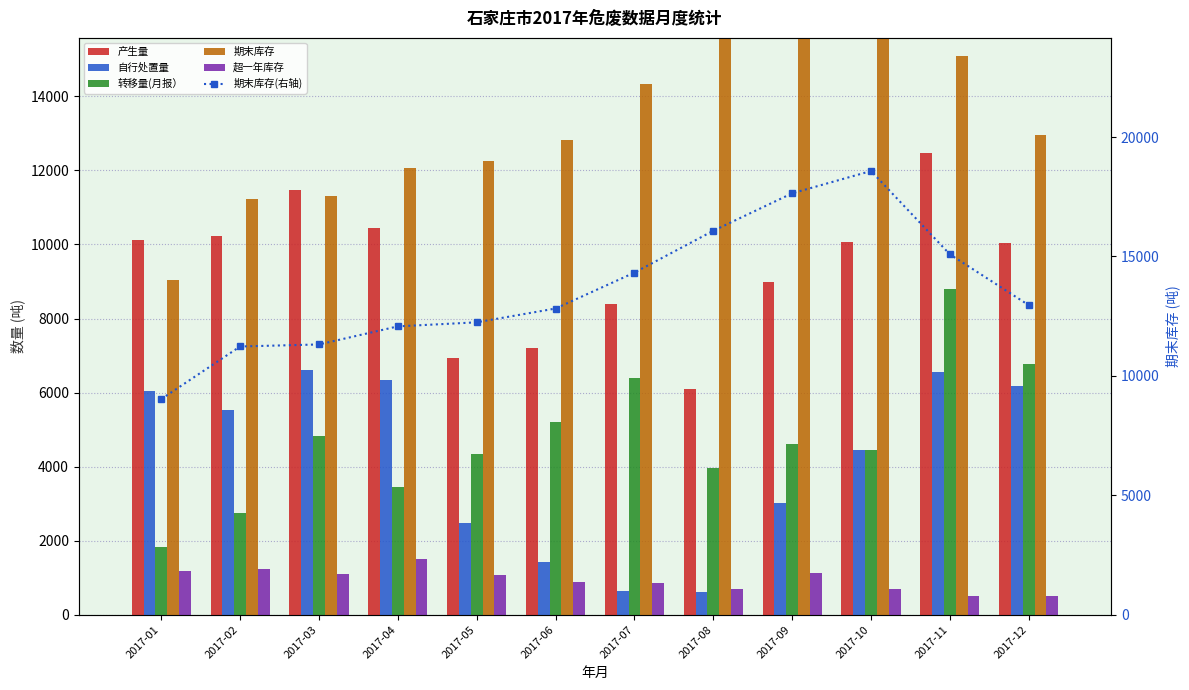

Reading left to right, list all the values displayed in this chart.

产生量: 2017-01=10121.8	2017-02=10220.5	2017-03=11477.3	2017-04=10457.0	2017-05=6938.8	2017-06=7205.5	2017-07=8398.8	2017-08=6109.7	2017-09=8985.9	2017-10=10065.0	2017-11=12462.9	2017-12=10041.4
自行处置量: 2017-01=6053.2	2017-02=5519.2	2017-03=6603.7	2017-04=6329.9	2017-05=2477.6	2017-06=1424.6	2017-07=654.6	2017-08=622.2	2017-09=3023.6	2017-10=4449.6	2017-11=6547.8	2017-12=6187.0
转移量(月报）: 2017-01=1841.7	2017-02=2743.3	2017-03=4838.7	2017-04=3449.6	2017-05=4353.6	2017-06=5217.5	2017-07=6400.9	2017-08=3960.0	2017-09=4614.0	2017-10=4446.8	2017-11=8806.3	2017-12=6760.3
期末库存: 2017-01=9029.2	2017-02=11230.6	2017-03=11315.3	2017-04=12072.5	2017-05=12242.2	2017-06=12819.7	2017-07=14324.0	2017-08=16074.3	2017-09=17643.1	2017-10=18576.3	2017-11=15087.7	2017-12=12960.0
超一年库存: 2017-01=1194.6	2017-02=1224.4	2017-03=1106.2	2017-04=1518.5	2017-05=1066.5	2017-06=890.8	2017-07=861.8	2017-08=688.6	2017-09=1120.8	2017-10=697.8	2017-11=506.2	2017-12=494.1
期末库存(右轴): 2017-01=9029.2	2017-02=11230.6	2017-03=11315.3	2017-04=12072.5	2017-05=12242.2	2017-06=12819.7	2017-07=14324.0	2017-08=16074.3	2017-09=17643.1	2017-10=18576.3	2017-11=15087.7	2017-12=12960.0